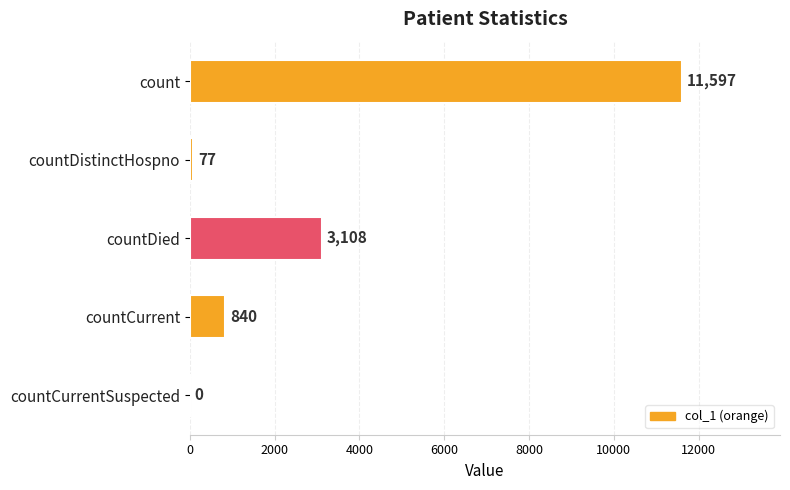

The value at countDied is 4727. True or false?

False